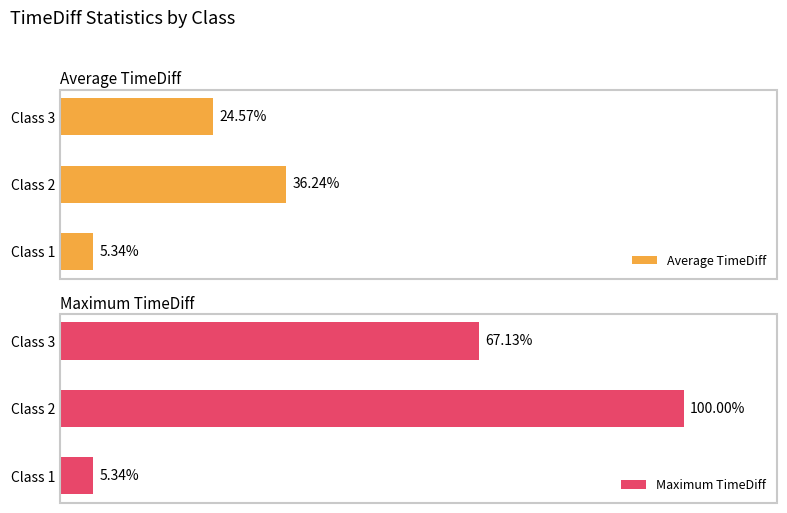

List the labels in order of Maximum TimeDiff value, smallest first.

Class 1, Class 3, Class 2